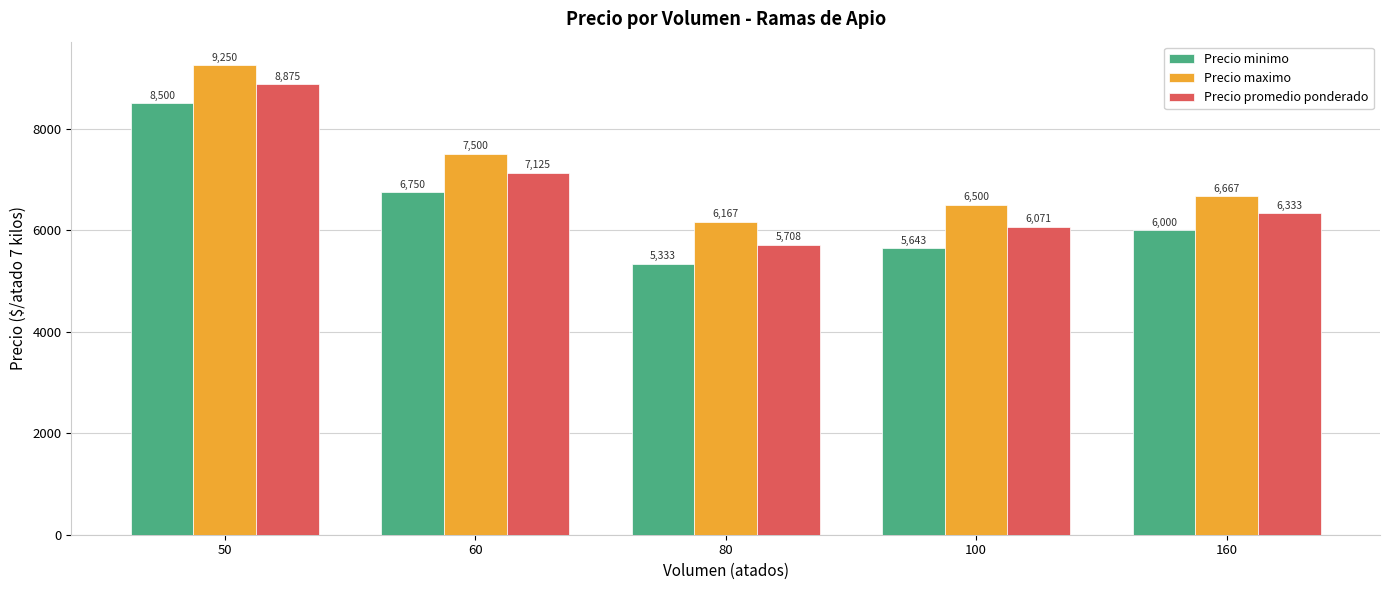

What is the maximum value shown in the chart?

9250.0